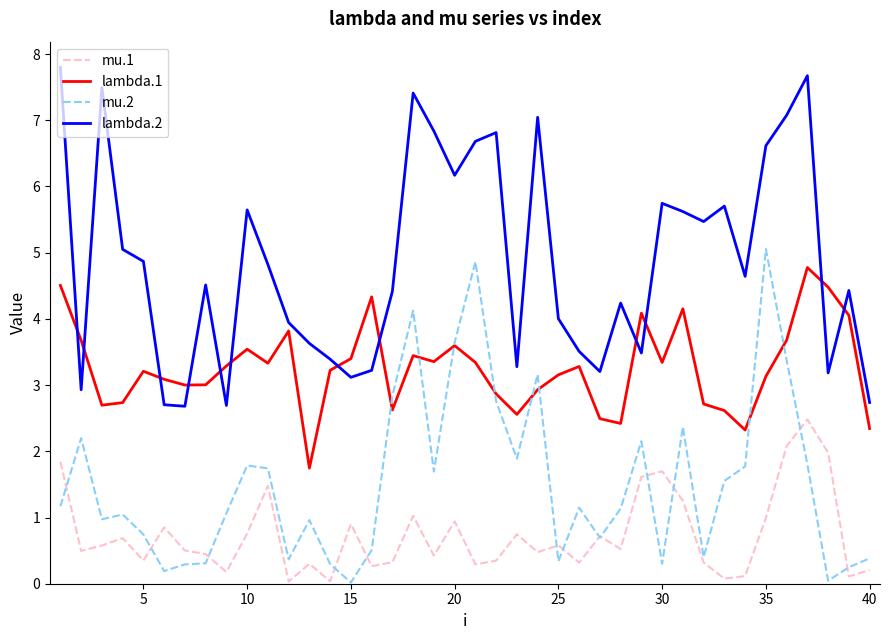

Count the number of data series in this chart.

4